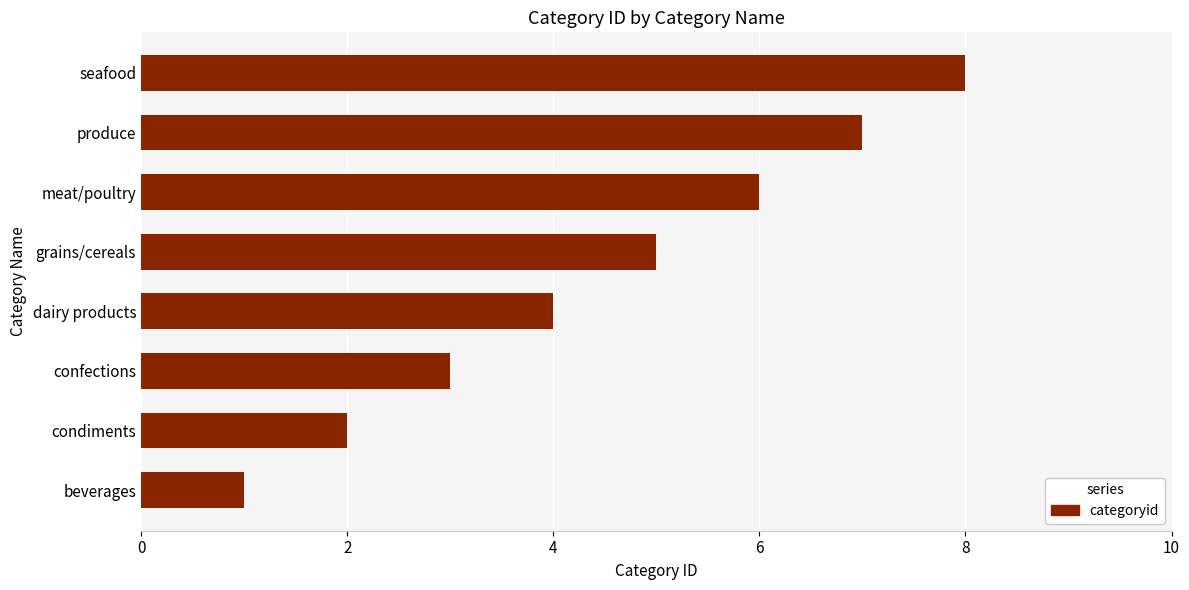

What is the difference between the second highest and minimum values?

6